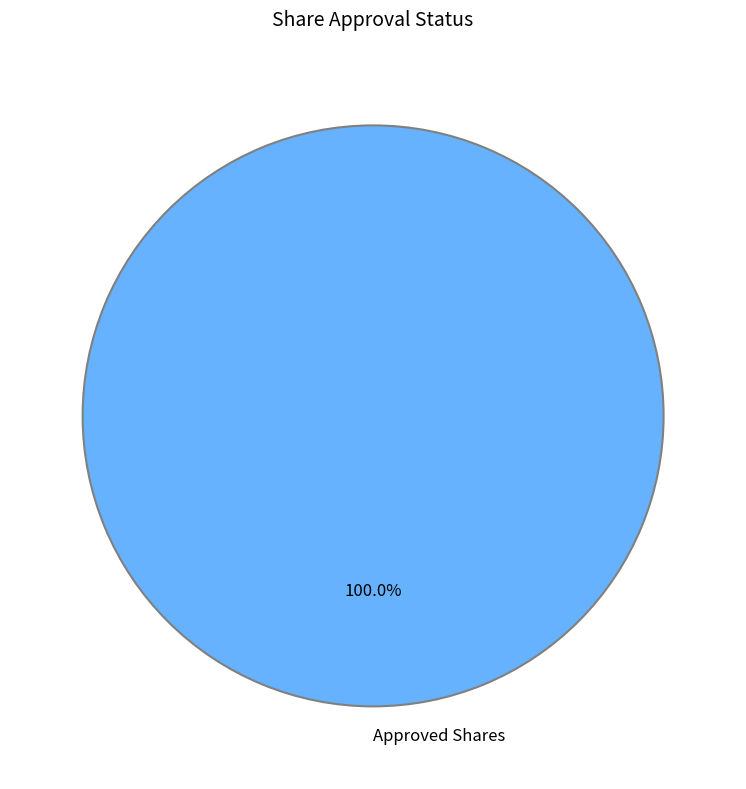

Rank the categories by value from highest to lowest.

Approved Shares